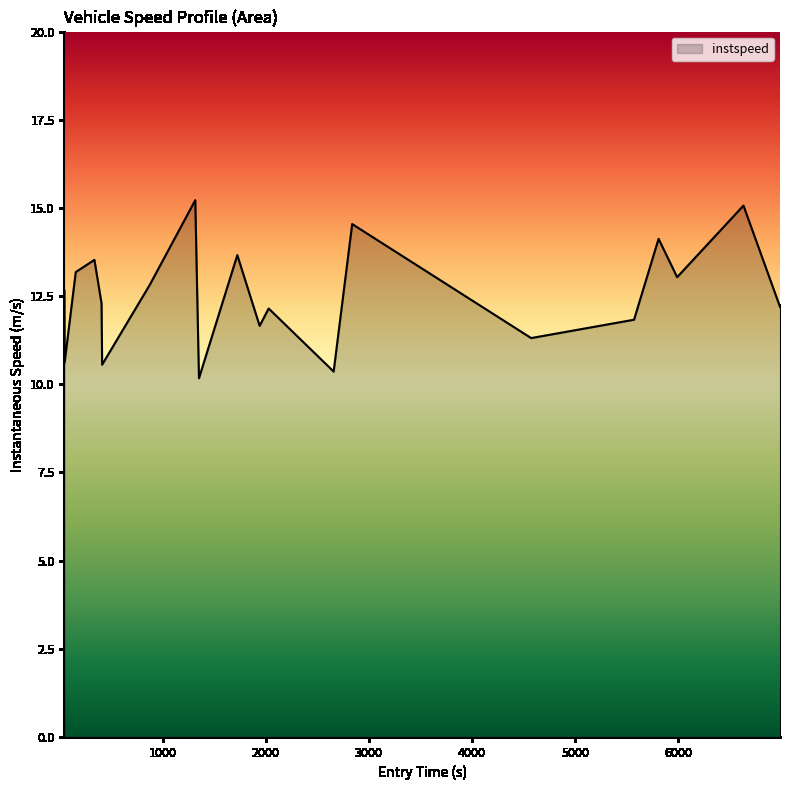

What is the difference between the maximum and minimum values?

5.0